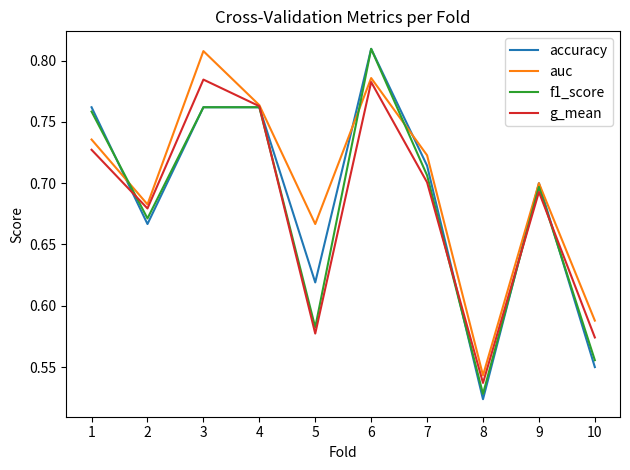

What is the sum of all f1_score values?

6.8